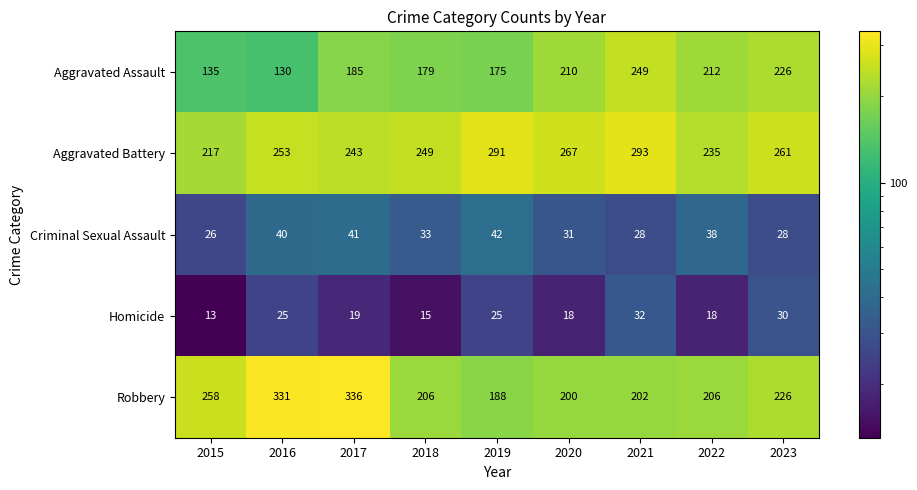

Is the value of Criminal Sexual Assault at 2019 greater than the value of Aggravated Assault at 2019?

No